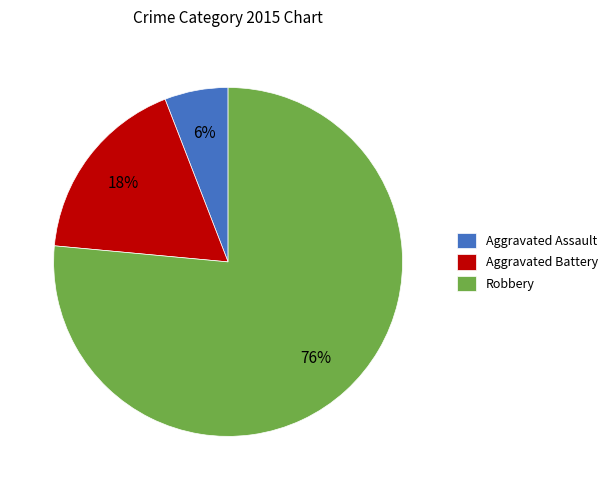

What percentage is the Aggravated Assault slice, to the nearest percent?

6%